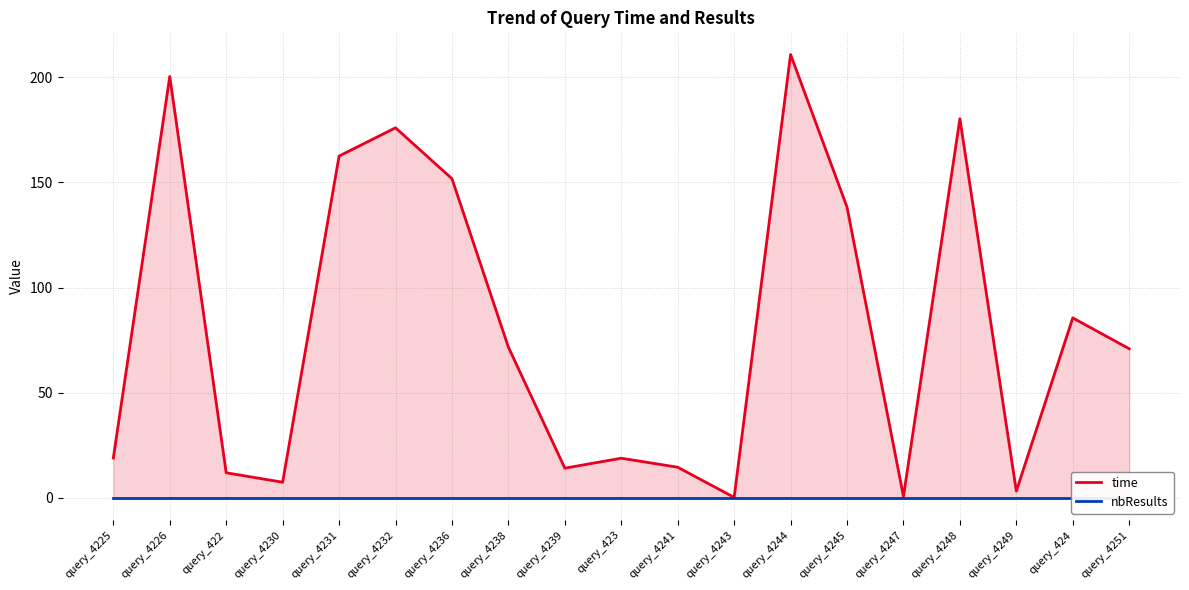

What is the value of the time point at the 11th from the left?

14.6